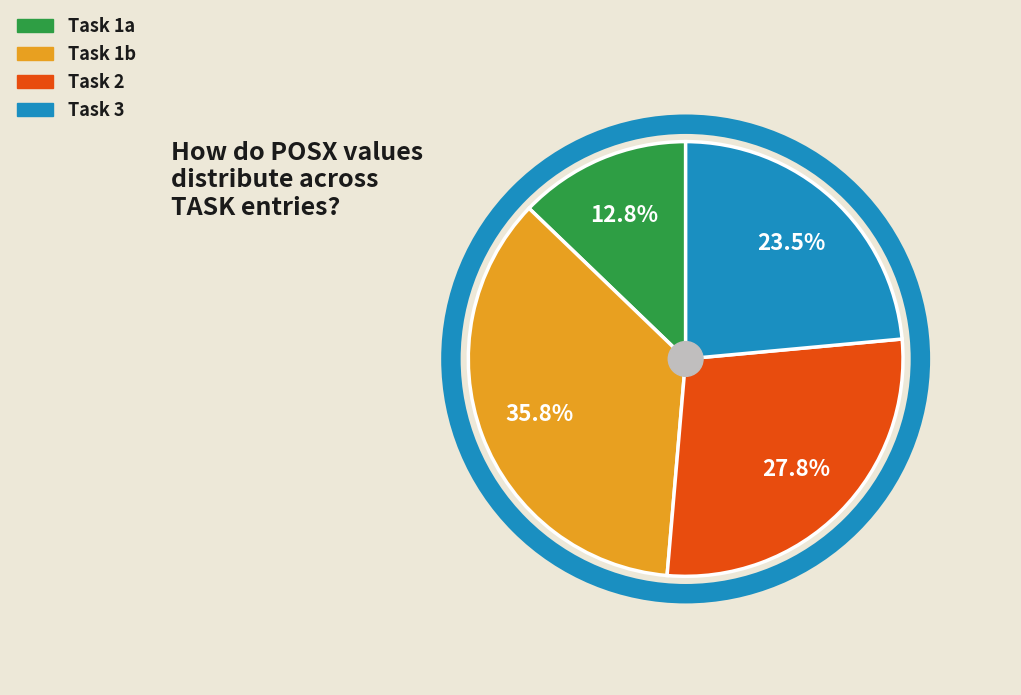

Does any single category account for the majority?

No